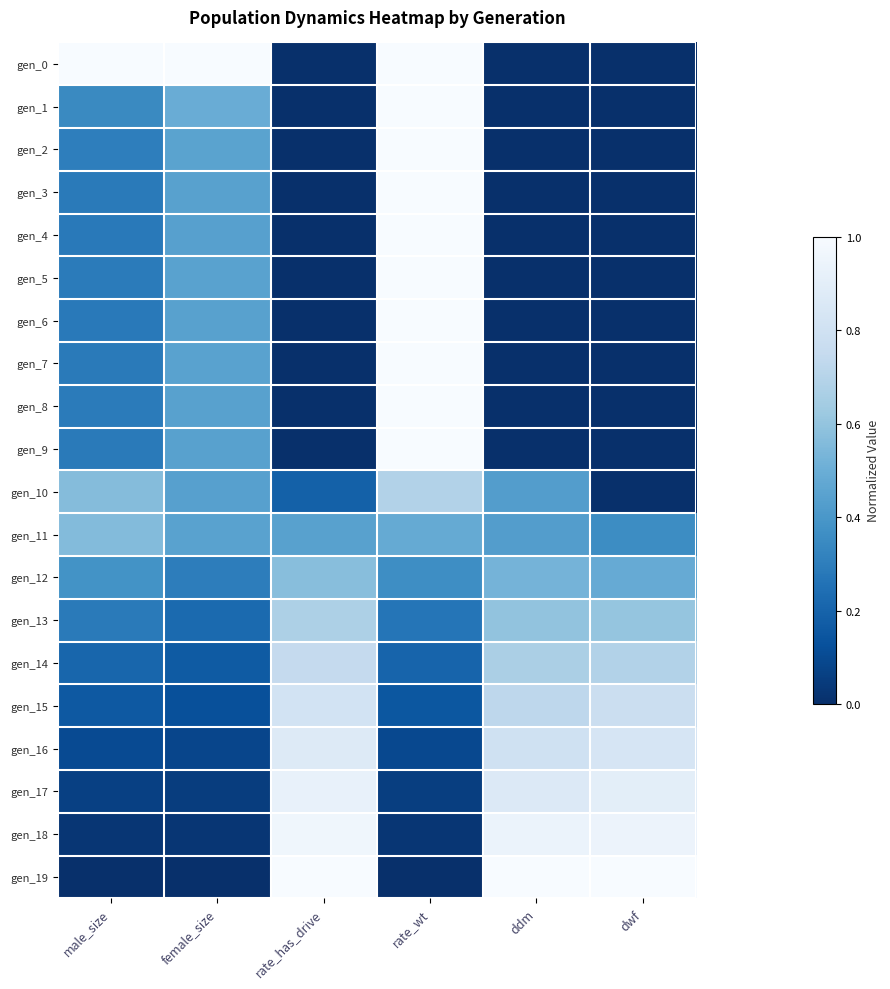

Reading left to right, extract all data points from this chart.

gen_0: male_size=1.0	female_size=1.0	rate_has_drive=0.0	rate_wt=1.0	ddm=0.0	dwf=0.0
gen_1: male_size=0.3	female_size=0.5	rate_has_drive=0.0	rate_wt=1.0	ddm=0.0	dwf=0.0
gen_2: male_size=0.3	female_size=0.5	rate_has_drive=0.0	rate_wt=1.0	ddm=0.0	dwf=0.0
gen_3: male_size=0.3	female_size=0.4	rate_has_drive=0.0	rate_wt=1.0	ddm=0.0	dwf=0.0
gen_4: male_size=0.3	female_size=0.4	rate_has_drive=0.0	rate_wt=1.0	ddm=0.0	dwf=0.0
gen_5: male_size=0.3	female_size=0.4	rate_has_drive=0.0	rate_wt=1.0	ddm=0.0	dwf=0.0
gen_6: male_size=0.3	female_size=0.4	rate_has_drive=0.0	rate_wt=1.0	ddm=0.0	dwf=0.0
gen_7: male_size=0.3	female_size=0.4	rate_has_drive=0.0	rate_wt=1.0	ddm=0.0	dwf=0.0
gen_8: male_size=0.3	female_size=0.4	rate_has_drive=0.0	rate_wt=1.0	ddm=0.0	dwf=0.0
gen_9: male_size=0.3	female_size=0.4	rate_has_drive=0.0	rate_wt=1.0	ddm=0.0	dwf=0.0
gen_10: male_size=0.6	female_size=0.4	rate_has_drive=0.2	rate_wt=0.7	ddm=0.4	dwf=0.0
gen_11: male_size=0.6	female_size=0.4	rate_has_drive=0.4	rate_wt=0.5	ddm=0.4	dwf=0.4
gen_12: male_size=0.4	female_size=0.3	rate_has_drive=0.6	rate_wt=0.4	ddm=0.5	dwf=0.5
gen_13: male_size=0.3	female_size=0.2	rate_has_drive=0.7	rate_wt=0.3	ddm=0.6	dwf=0.6
gen_14: male_size=0.2	female_size=0.2	rate_has_drive=0.7	rate_wt=0.2	ddm=0.7	dwf=0.7
gen_15: male_size=0.2	female_size=0.1	rate_has_drive=0.8	rate_wt=0.2	ddm=0.7	dwf=0.8
gen_16: male_size=0.1	female_size=0.1	rate_has_drive=0.9	rate_wt=0.1	ddm=0.8	dwf=0.8
gen_17: male_size=0.1	female_size=0.1	rate_has_drive=0.9	rate_wt=0.1	ddm=0.9	dwf=0.9
gen_18: male_size=0.0	female_size=0.0	rate_has_drive=1.0	rate_wt=0.0	ddm=0.9	dwf=0.9
gen_19: male_size=0.0	female_size=0.0	rate_has_drive=1.0	rate_wt=0.0	ddm=1.0	dwf=1.0